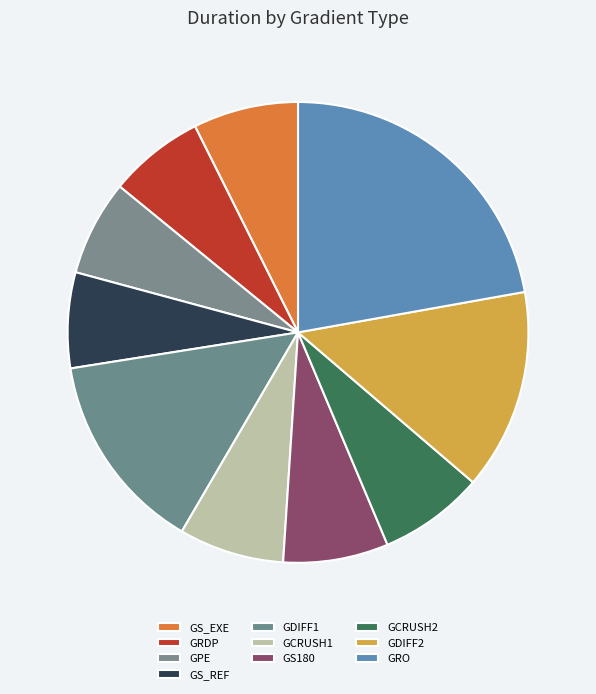

Between GDIFF1 and GDIFF2, which is larger?

GDIFF1